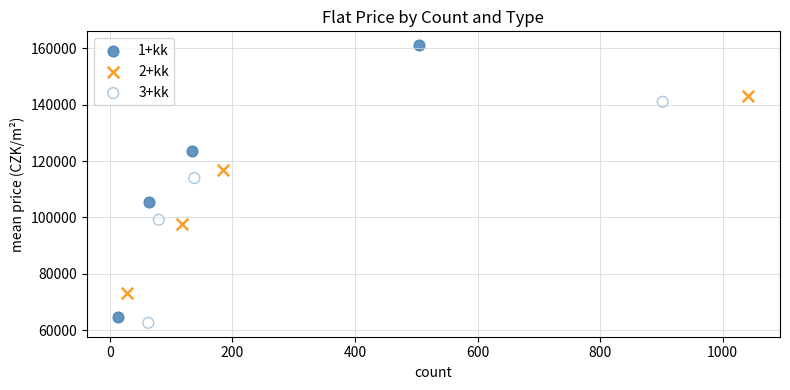

Which series contains the highest Y value?

1+kk